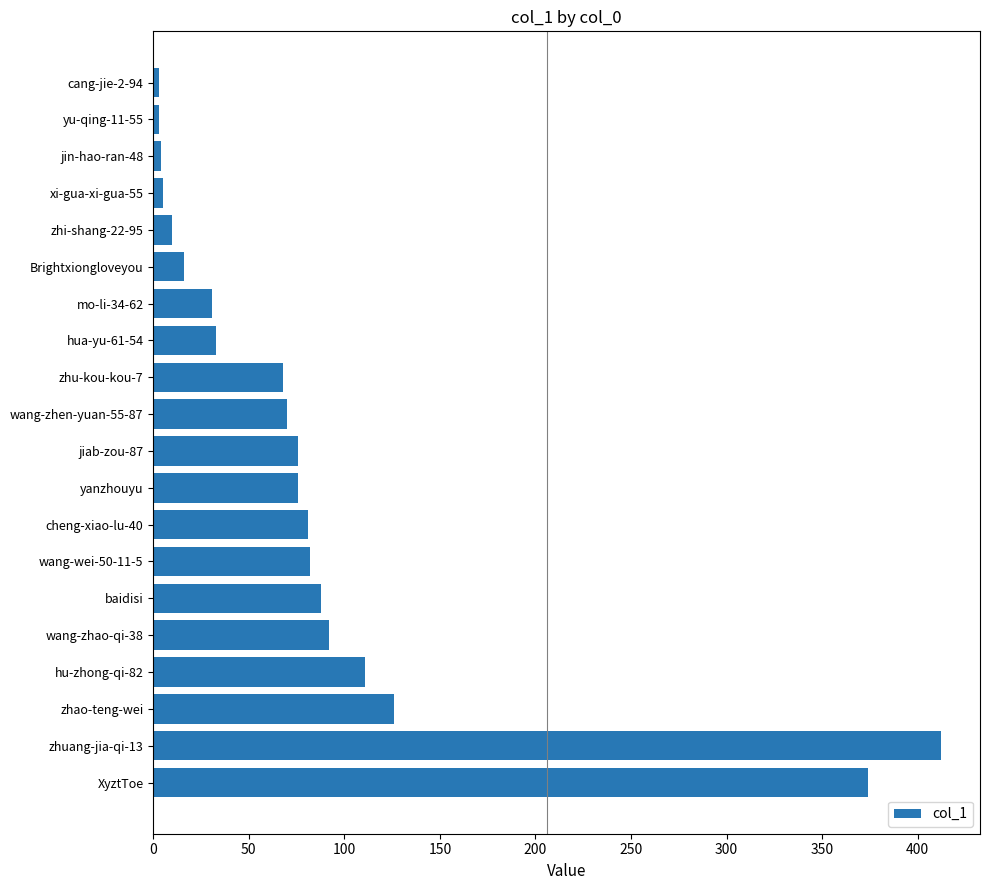

Between zhi-shang-22-95 and XyztToe, which is larger?

XyztToe